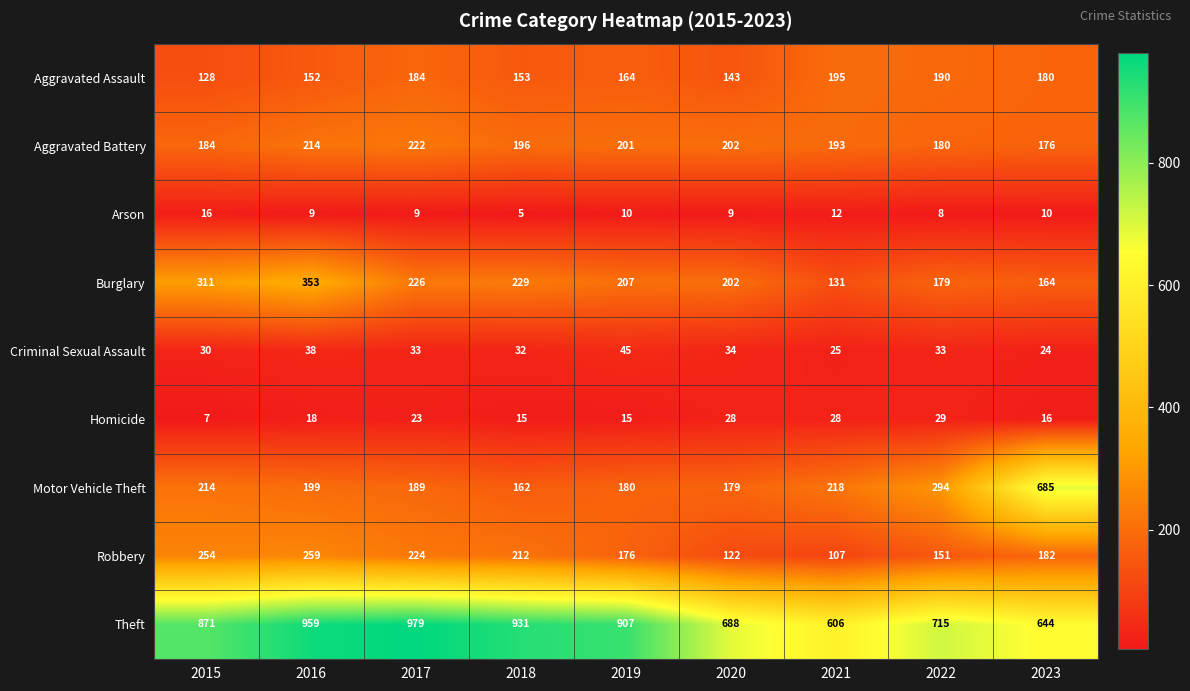

True or false: Burglary has a value of 202 at 2020.

True